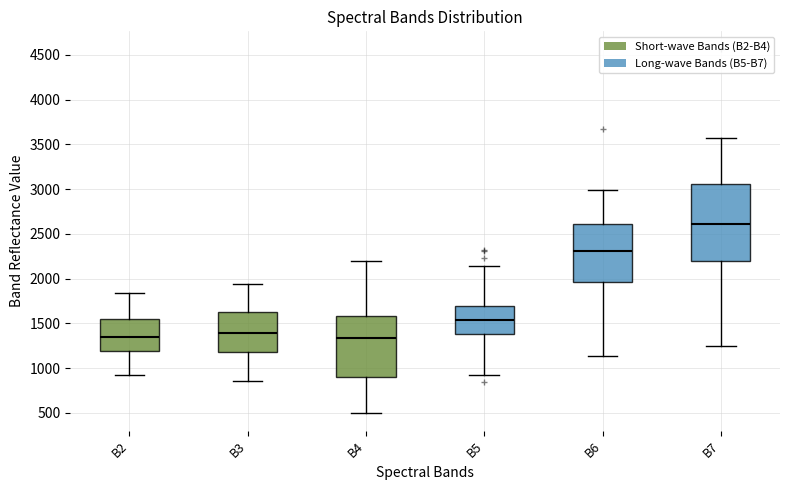

Reading left to right, read every box against the y-axis: the position of its median line, the range the box covers, and the ends of its whiskers. The values are not printed on the chart, so give them approximately, as read against the axis.

B2: median 1350, box 1200 to 1550, whiskers 950 to 1850
B3: median 1400, box 1200 to 1650, whiskers 850 to 1950
B4: median 1350, box 900 to 1600, whiskers 500 to 2200
B5: median 1550, box 1400 to 1700, whiskers 950 to 2150
B6: median 2300, box 1950 to 2600, whiskers 1150 to 3000
B7: median 2600, box 2200 to 3050, whiskers 1250 to 3600